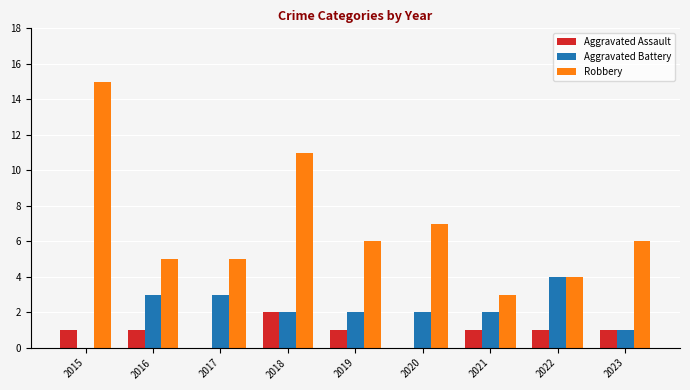

Reading left to right, transcribe all the data shown in this chart.

Aggravated Assault: 2015=1	2016=1	2017=0	2018=2	2019=1	2020=0	2021=1	2022=1	2023=1
Aggravated Battery: 2015=0	2016=3	2017=3	2018=2	2019=2	2020=2	2021=2	2022=4	2023=1
Robbery: 2015=15	2016=5	2017=5	2018=11	2019=6	2020=7	2021=3	2022=4	2023=6